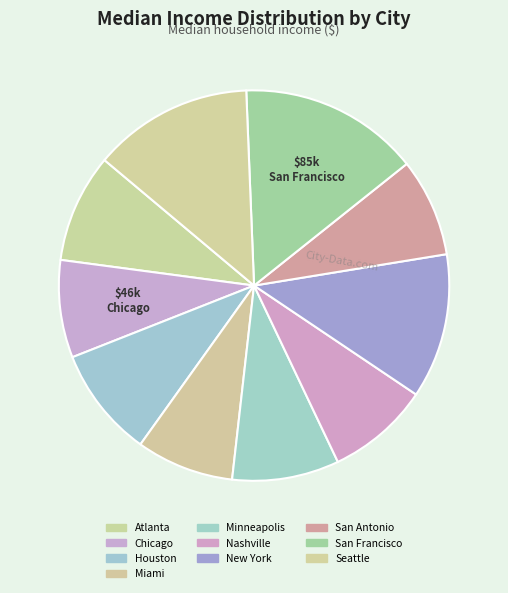

What percentage do Miami and San Antonio together represent?

16.2%